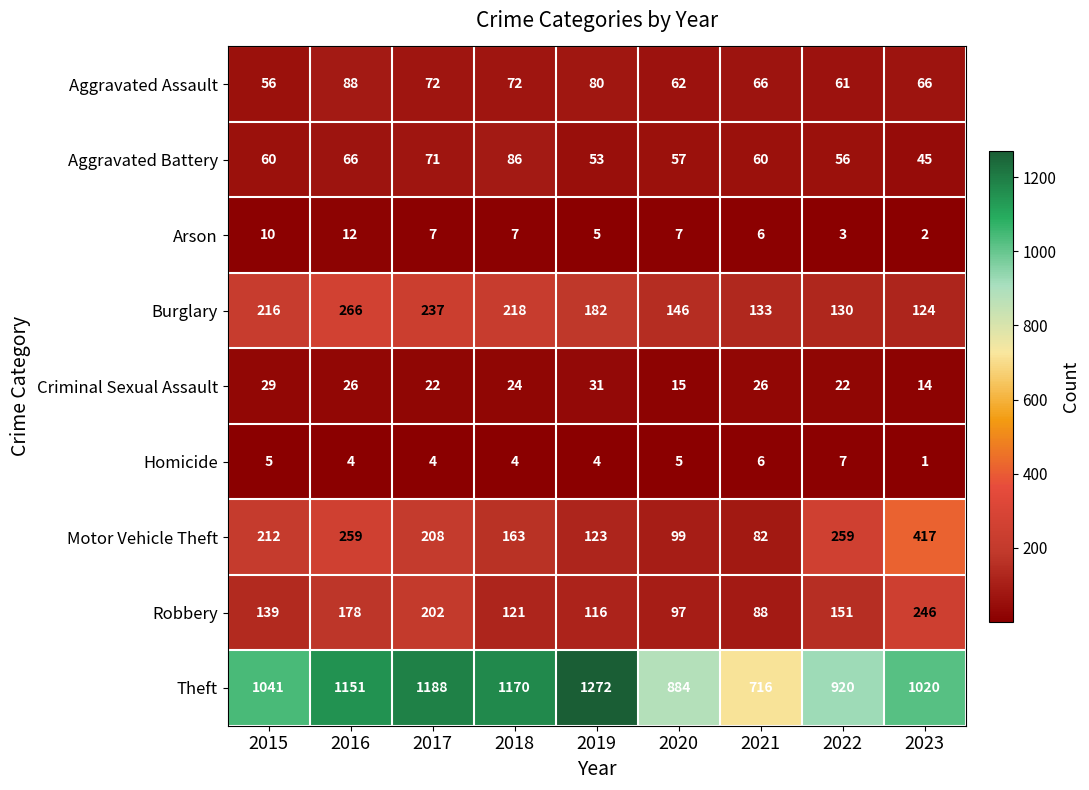

The Theft series shows 1170 at 2018. True or false?

True